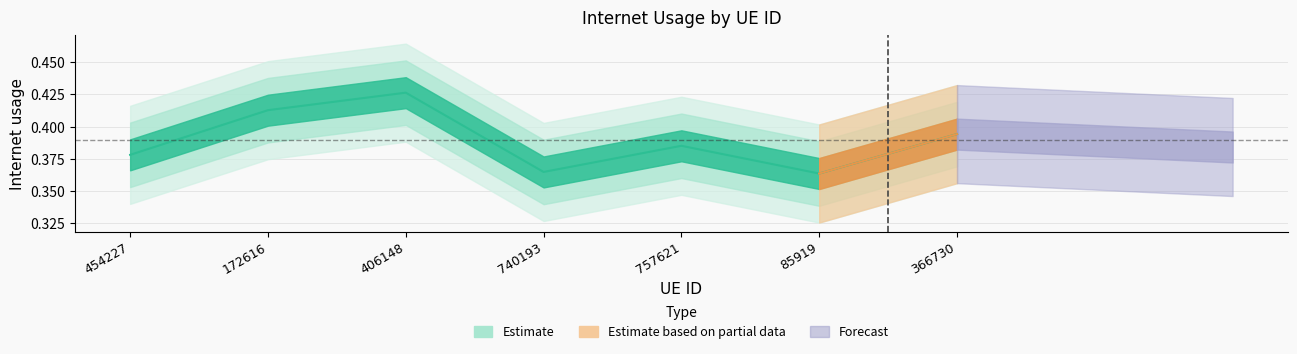

List the labels in order of value, largest first.

406148, 172616, 366730, 757621, 454227, 740193, 85919